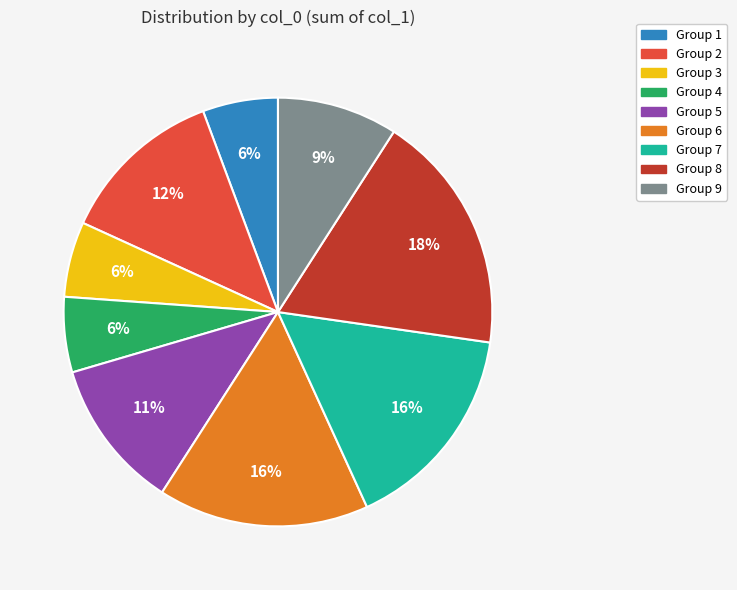

To the nearest percent, what is the average slice percentage?

11%